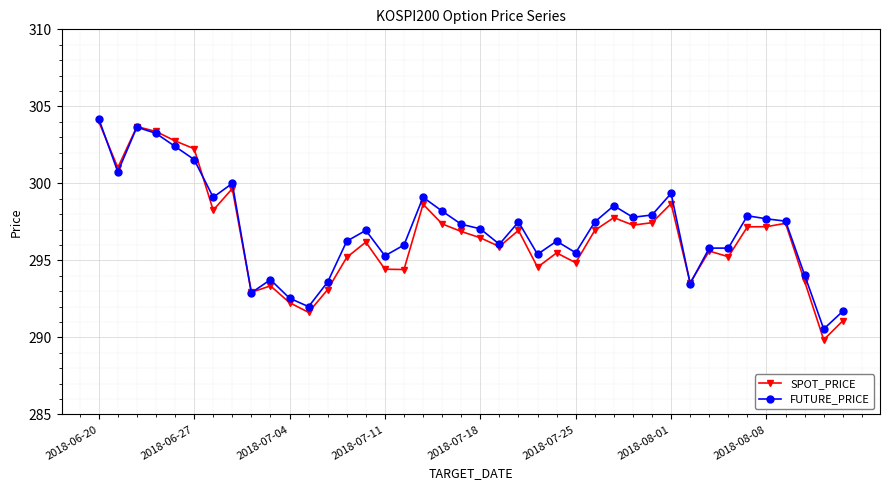

What is the minimum value shown in the chart?

289.9